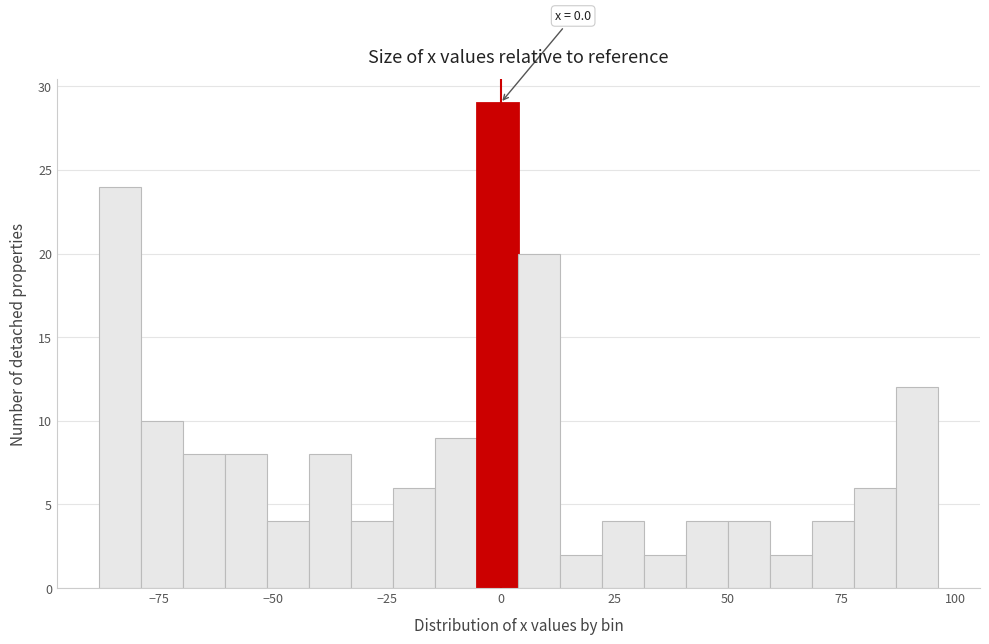

Read against the x-axis, roughly where is the centre of the tallest bar?

0